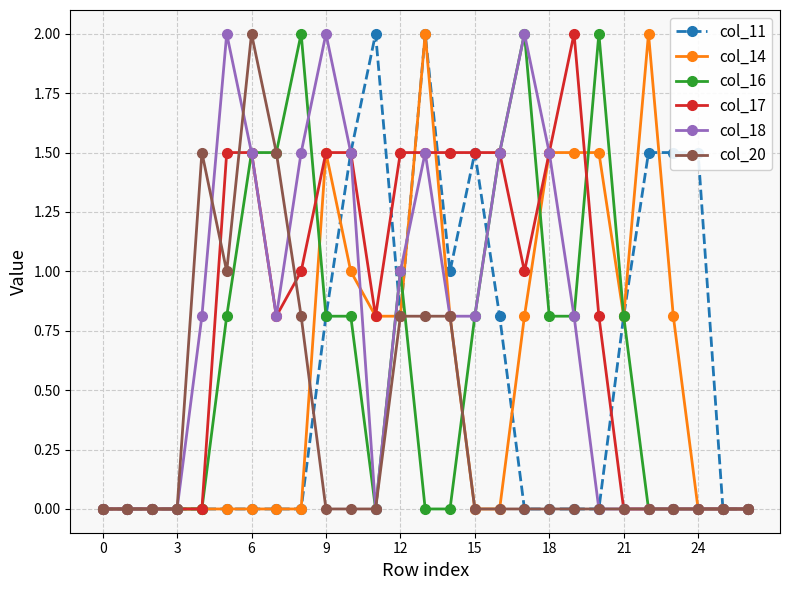

What is the greatest value displayed?

2.0